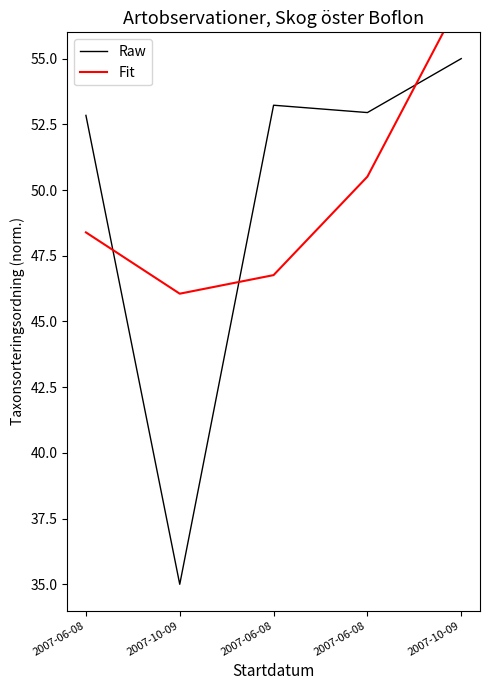

At which label is Raw closest to 45?

2007-06-08